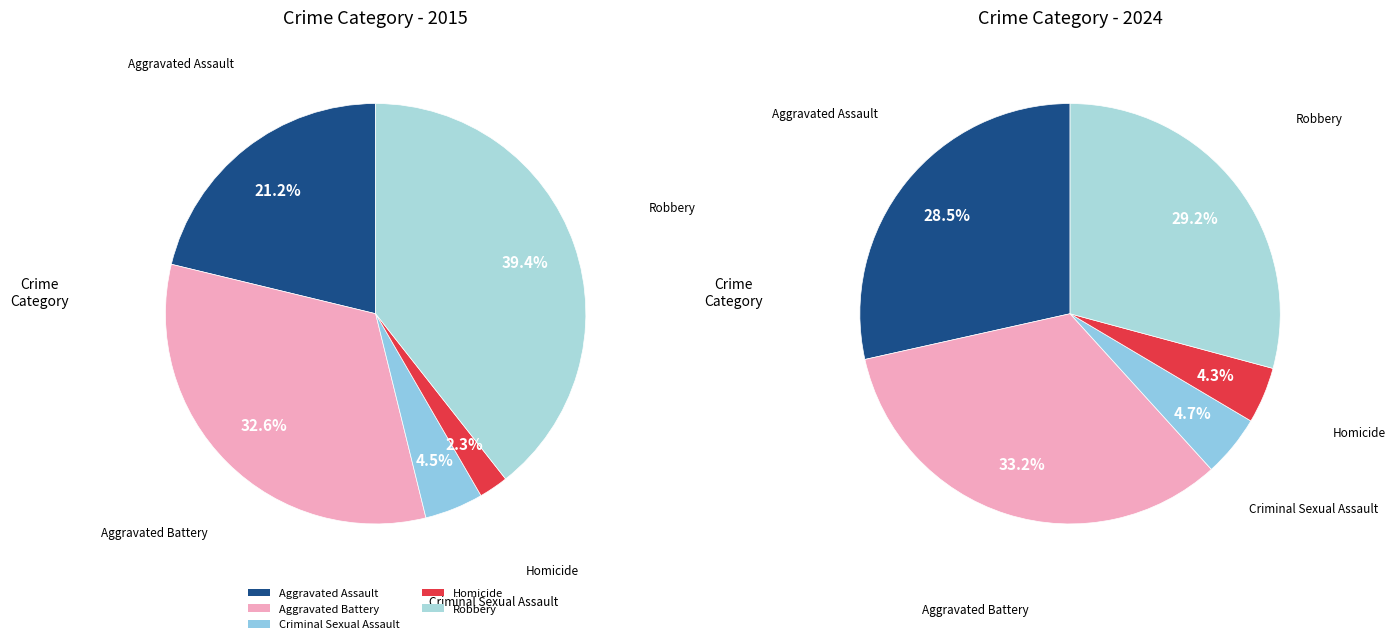

To the nearest percent, what is the average slice percentage?

20%